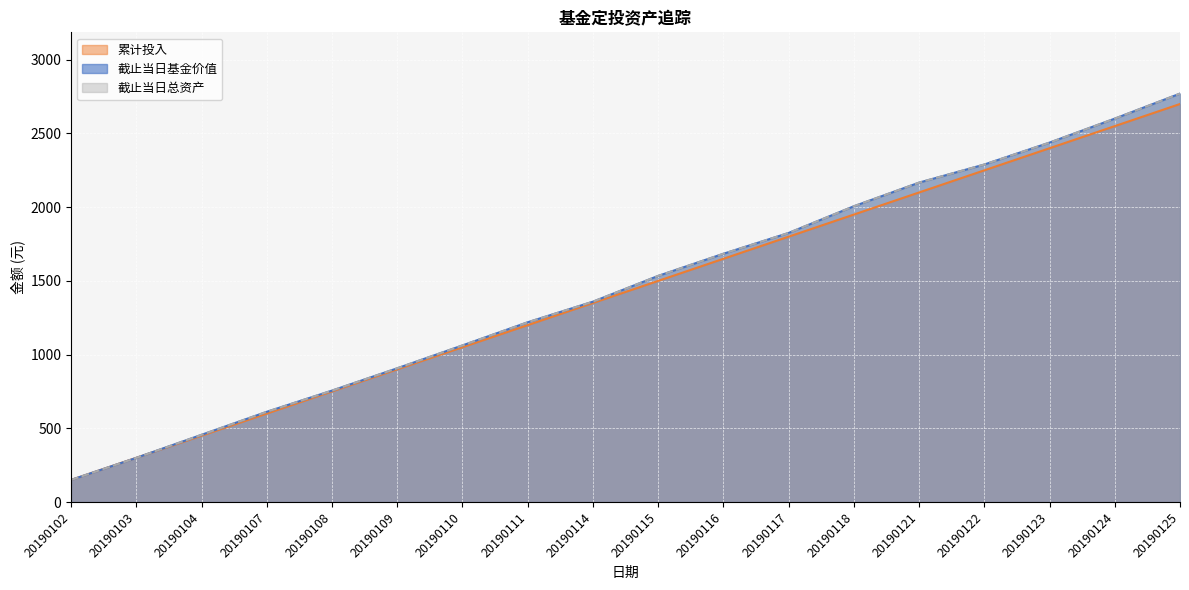

What is the sum of all 截止当日基金价值 values?

26136.5